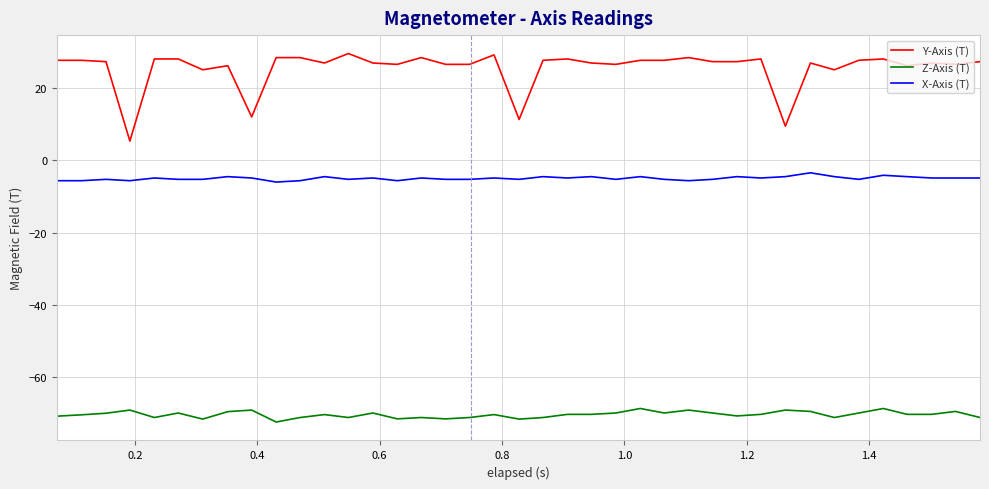

Which series has the widest spread of values?

Y-Axis (T)